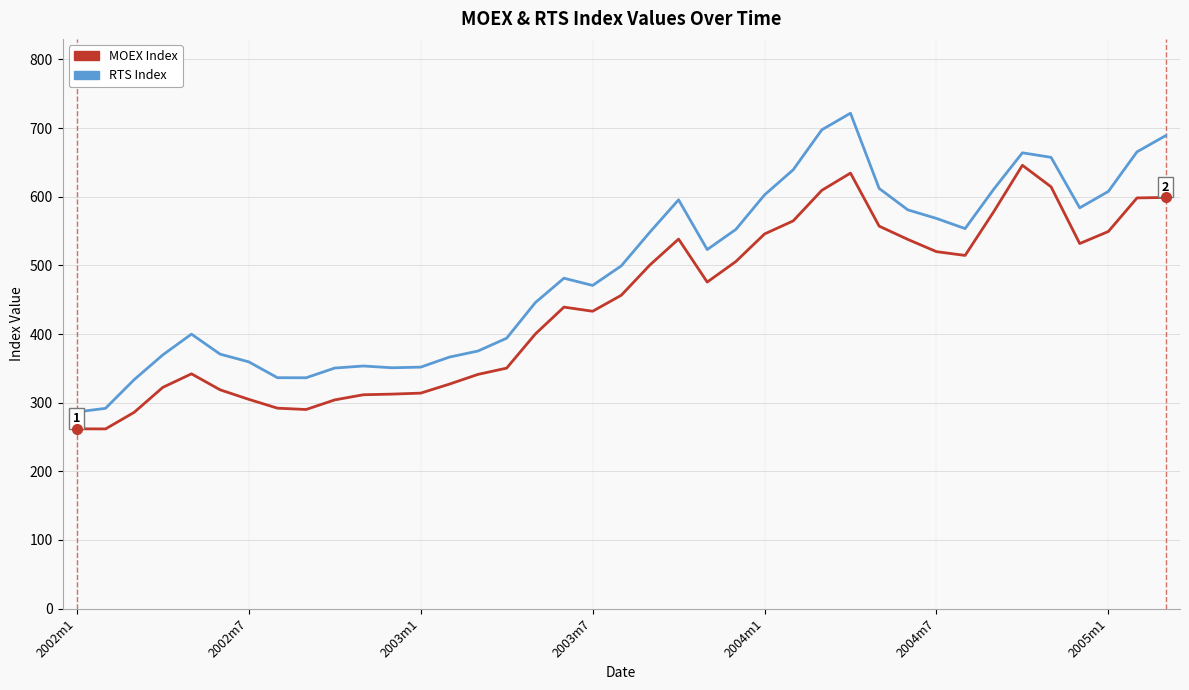

What is the minimum value shown in the chart?

261.8